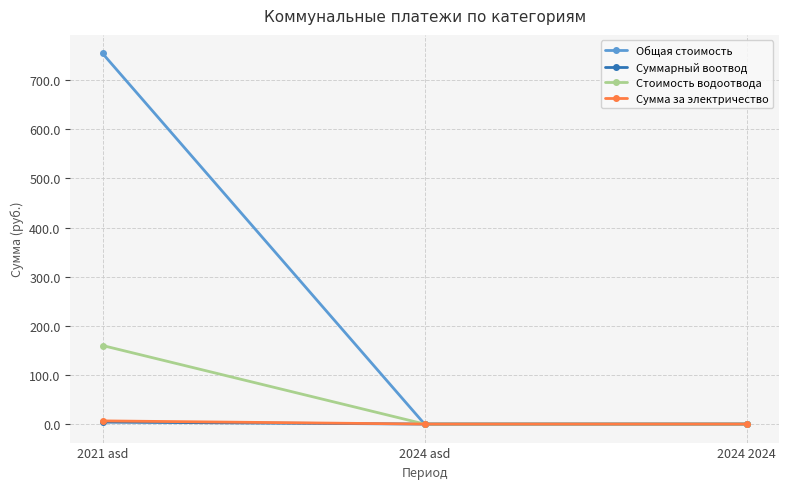

Is this an area chart (filled region under the line)?

No